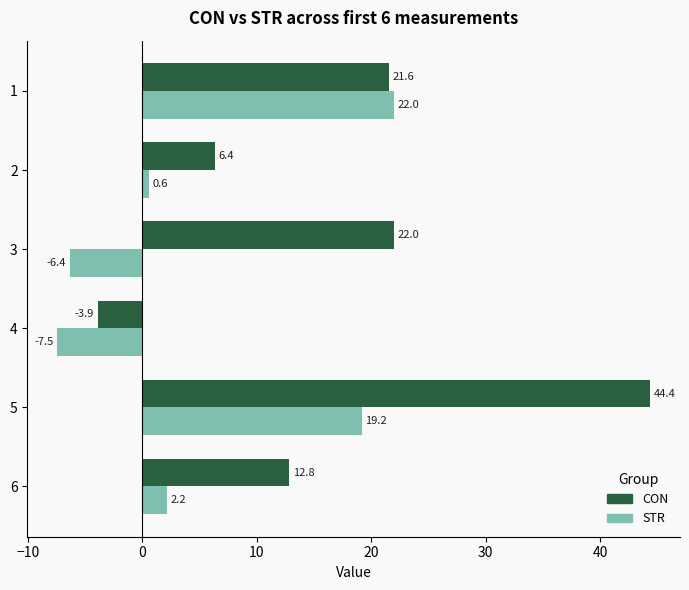

Which series has the largest total across all categories?

CON